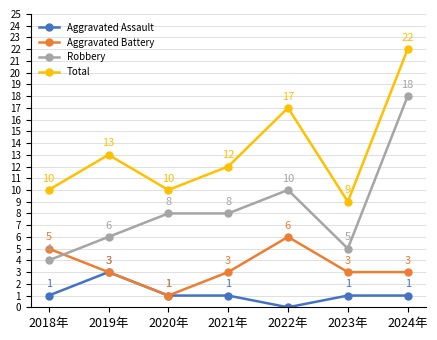

List the series in order of their overall mean, lowest first.

Aggravated Assault, Aggravated Battery, Robbery, Total